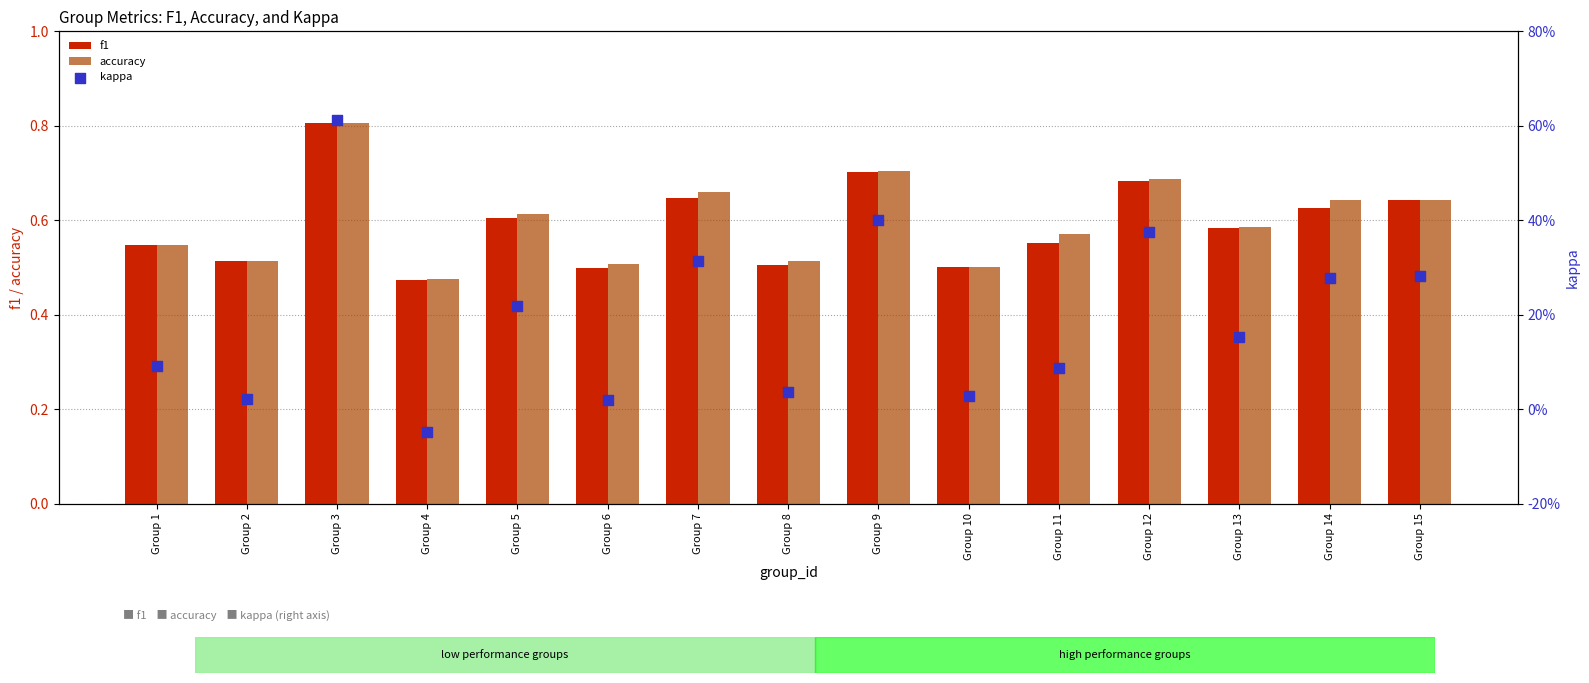

At how many categories does at least one series exceed 0?

15